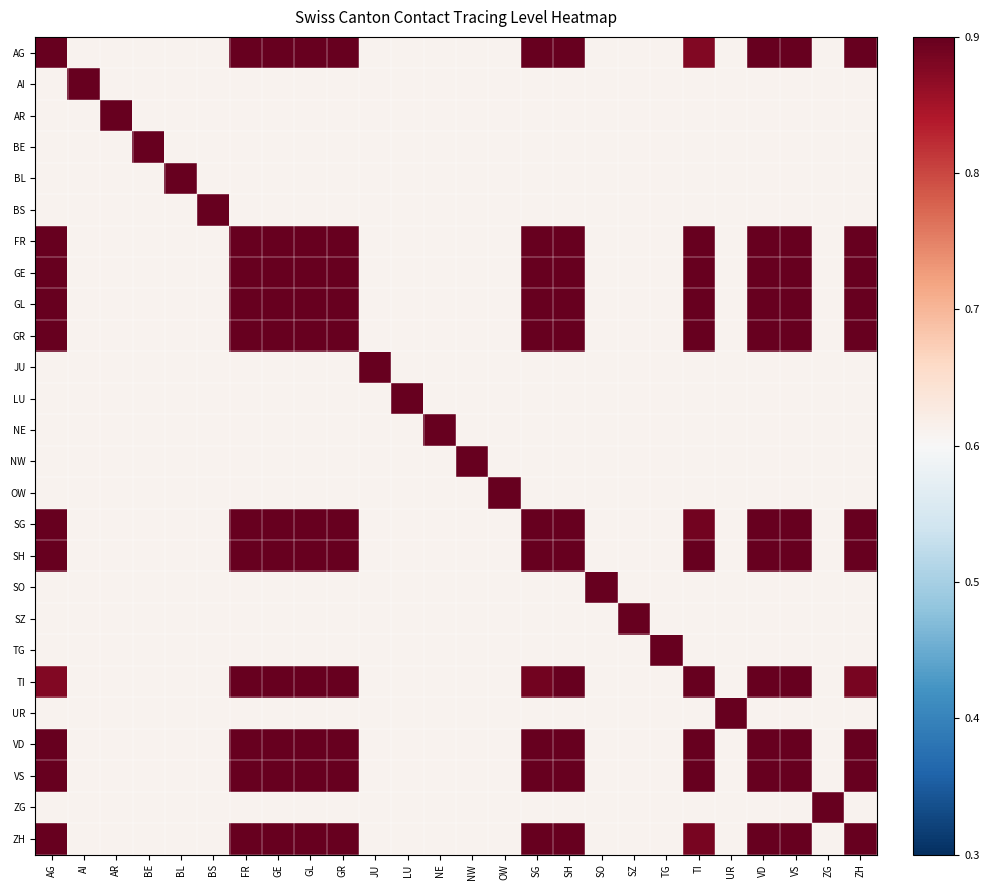

Reading left to right, extract all data points from this chart.

AG: AG=1.1	AI=0.6	AR=0.6	BE=0.6	BL=0.6	BS=0.6	FR=0.9	GE=0.9	GL=1.0	GR=0.9	JU=0.6	LU=0.6	NE=0.6	NW=0.6	OW=0.6	SG=1.0	SH=0.9	SO=0.6	SZ=0.6	TG=0.6	TI=0.9	UR=0.6	VD=0.9	VS=0.9	ZG=0.6	ZH=0.9
AI: AG=0.6	AI=1.1	AR=0.6	BE=0.6	BL=0.6	BS=0.6	FR=0.6	GE=0.6	GL=0.6	GR=0.6	JU=0.6	LU=0.6	NE=0.6	NW=0.6	OW=0.6	SG=0.6	SH=0.6	SO=0.6	SZ=0.6	TG=0.6	TI=0.6	UR=0.6	VD=0.6	VS=0.6	ZG=0.6	ZH=0.6
AR: AG=0.6	AI=0.6	AR=1.1	BE=0.6	BL=0.6	BS=0.6	FR=0.6	GE=0.6	GL=0.6	GR=0.6	JU=0.6	LU=0.6	NE=0.6	NW=0.6	OW=0.6	SG=0.6	SH=0.6	SO=0.6	SZ=0.6	TG=0.6	TI=0.6	UR=0.6	VD=0.6	VS=0.6	ZG=0.6	ZH=0.6
BE: AG=0.6	AI=0.6	AR=0.6	BE=1.1	BL=0.6	BS=0.6	FR=0.6	GE=0.6	GL=0.6	GR=0.6	JU=0.6	LU=0.6	NE=0.6	NW=0.6	OW=0.6	SG=0.6	SH=0.6	SO=0.6	SZ=0.6	TG=0.6	TI=0.6	UR=0.6	VD=0.6	VS=0.6	ZG=0.6	ZH=0.6
BL: AG=0.6	AI=0.6	AR=0.6	BE=0.6	BL=1.1	BS=0.6	FR=0.6	GE=0.6	GL=0.6	GR=0.6	JU=0.6	LU=0.6	NE=0.6	NW=0.6	OW=0.6	SG=0.6	SH=0.6	SO=0.6	SZ=0.6	TG=0.6	TI=0.6	UR=0.6	VD=0.6	VS=0.6	ZG=0.6	ZH=0.6
BS: AG=0.6	AI=0.6	AR=0.6	BE=0.6	BL=0.6	BS=1.1	FR=0.6	GE=0.6	GL=0.6	GR=0.6	JU=0.6	LU=0.6	NE=0.6	NW=0.6	OW=0.6	SG=0.6	SH=0.6	SO=0.6	SZ=0.6	TG=0.6	TI=0.6	UR=0.6	VD=0.6	VS=0.6	ZG=0.6	ZH=0.6
FR: AG=0.9	AI=0.6	AR=0.6	BE=0.6	BL=0.6	BS=0.6	FR=1.1	GE=1.0	GL=1.0	GR=1.0	JU=0.6	LU=0.6	NE=0.6	NW=0.6	OW=0.6	SG=0.9	SH=1.0	SO=0.6	SZ=0.6	TG=0.6	TI=0.9	UR=0.6	VD=1.0	VS=1.0	ZG=0.6	ZH=0.9
GE: AG=0.9	AI=0.6	AR=0.6	BE=0.6	BL=0.6	BS=0.6	FR=1.0	GE=1.1	GL=1.0	GR=1.0	JU=0.6	LU=0.6	NE=0.6	NW=0.6	OW=0.6	SG=0.9	SH=1.0	SO=0.6	SZ=0.6	TG=0.6	TI=0.9	UR=0.6	VD=1.0	VS=1.0	ZG=0.6	ZH=0.9
GL: AG=1.0	AI=0.6	AR=0.6	BE=0.6	BL=0.6	BS=0.6	FR=1.0	GE=1.0	GL=1.1	GR=1.0	JU=0.6	LU=0.6	NE=0.6	NW=0.6	OW=0.6	SG=1.0	SH=1.0	SO=0.6	SZ=0.6	TG=0.6	TI=0.9	UR=0.6	VD=1.0	VS=1.0	ZG=0.6	ZH=0.9
GR: AG=0.9	AI=0.6	AR=0.6	BE=0.6	BL=0.6	BS=0.6	FR=1.0	GE=1.0	GL=1.0	GR=1.1	JU=0.6	LU=0.6	NE=0.6	NW=0.6	OW=0.6	SG=0.9	SH=1.0	SO=0.6	SZ=0.6	TG=0.6	TI=0.9	UR=0.6	VD=1.0	VS=1.0	ZG=0.6	ZH=0.9
JU: AG=0.6	AI=0.6	AR=0.6	BE=0.6	BL=0.6	BS=0.6	FR=0.6	GE=0.6	GL=0.6	GR=0.6	JU=1.1	LU=0.6	NE=0.6	NW=0.6	OW=0.6	SG=0.6	SH=0.6	SO=0.6	SZ=0.6	TG=0.6	TI=0.6	UR=0.6	VD=0.6	VS=0.6	ZG=0.6	ZH=0.6
LU: AG=0.6	AI=0.6	AR=0.6	BE=0.6	BL=0.6	BS=0.6	FR=0.6	GE=0.6	GL=0.6	GR=0.6	JU=0.6	LU=1.1	NE=0.6	NW=0.6	OW=0.6	SG=0.6	SH=0.6	SO=0.6	SZ=0.6	TG=0.6	TI=0.6	UR=0.6	VD=0.6	VS=0.6	ZG=0.6	ZH=0.6
NE: AG=0.6	AI=0.6	AR=0.6	BE=0.6	BL=0.6	BS=0.6	FR=0.6	GE=0.6	GL=0.6	GR=0.6	JU=0.6	LU=0.6	NE=1.1	NW=0.6	OW=0.6	SG=0.6	SH=0.6	SO=0.6	SZ=0.6	TG=0.6	TI=0.6	UR=0.6	VD=0.6	VS=0.6	ZG=0.6	ZH=0.6
NW: AG=0.6	AI=0.6	AR=0.6	BE=0.6	BL=0.6	BS=0.6	FR=0.6	GE=0.6	GL=0.6	GR=0.6	JU=0.6	LU=0.6	NE=0.6	NW=1.1	OW=0.6	SG=0.6	SH=0.6	SO=0.6	SZ=0.6	TG=0.6	TI=0.6	UR=0.6	VD=0.6	VS=0.6	ZG=0.6	ZH=0.6
OW: AG=0.6	AI=0.6	AR=0.6	BE=0.6	BL=0.6	BS=0.6	FR=0.6	GE=0.6	GL=0.6	GR=0.6	JU=0.6	LU=0.6	NE=0.6	NW=0.6	OW=1.1	SG=0.6	SH=0.6	SO=0.6	SZ=0.6	TG=0.6	TI=0.6	UR=0.6	VD=0.6	VS=0.6	ZG=0.6	ZH=0.6
SG: AG=1.0	AI=0.6	AR=0.6	BE=0.6	BL=0.6	BS=0.6	FR=0.9	GE=0.9	GL=1.0	GR=0.9	JU=0.6	LU=0.6	NE=0.6	NW=0.6	OW=0.6	SG=1.1	SH=0.9	SO=0.6	SZ=0.6	TG=0.6	TI=0.9	UR=0.6	VD=0.9	VS=0.9	ZG=0.6	ZH=0.9
SH: AG=0.9	AI=0.6	AR=0.6	BE=0.6	BL=0.6	BS=0.6	FR=1.0	GE=1.0	GL=1.0	GR=1.0	JU=0.6	LU=0.6	NE=0.6	NW=0.6	OW=0.6	SG=0.9	SH=1.1	SO=0.6	SZ=0.6	TG=0.6	TI=0.9	UR=0.6	VD=1.0	VS=1.0	ZG=0.6	ZH=0.9
SO: AG=0.6	AI=0.6	AR=0.6	BE=0.6	BL=0.6	BS=0.6	FR=0.6	GE=0.6	GL=0.6	GR=0.6	JU=0.6	LU=0.6	NE=0.6	NW=0.6	OW=0.6	SG=0.6	SH=0.6	SO=1.1	SZ=0.6	TG=0.6	TI=0.6	UR=0.6	VD=0.6	VS=0.6	ZG=0.6	ZH=0.6
SZ: AG=0.6	AI=0.6	AR=0.6	BE=0.6	BL=0.6	BS=0.6	FR=0.6	GE=0.6	GL=0.6	GR=0.6	JU=0.6	LU=0.6	NE=0.6	NW=0.6	OW=0.6	SG=0.6	SH=0.6	SO=0.6	SZ=1.1	TG=0.6	TI=0.6	UR=0.6	VD=0.6	VS=0.6	ZG=0.6	ZH=0.6
TG: AG=0.6	AI=0.6	AR=0.6	BE=0.6	BL=0.6	BS=0.6	FR=0.6	GE=0.6	GL=0.6	GR=0.6	JU=0.6	LU=0.6	NE=0.6	NW=0.6	OW=0.6	SG=0.6	SH=0.6	SO=0.6	SZ=0.6	TG=1.1	TI=0.6	UR=0.6	VD=0.6	VS=0.6	ZG=0.6	ZH=0.6
TI: AG=0.9	AI=0.6	AR=0.6	BE=0.6	BL=0.6	BS=0.6	FR=0.9	GE=0.9	GL=0.9	GR=0.9	JU=0.6	LU=0.6	NE=0.6	NW=0.6	OW=0.6	SG=0.9	SH=0.9	SO=0.6	SZ=0.6	TG=0.6	TI=1.1	UR=0.6	VD=1.0	VS=0.9	ZG=0.6	ZH=0.9
UR: AG=0.6	AI=0.6	AR=0.6	BE=0.6	BL=0.6	BS=0.6	FR=0.6	GE=0.6	GL=0.6	GR=0.6	JU=0.6	LU=0.6	NE=0.6	NW=0.6	OW=0.6	SG=0.6	SH=0.6	SO=0.6	SZ=0.6	TG=0.6	TI=0.6	UR=1.1	VD=0.6	VS=0.6	ZG=0.6	ZH=0.6
VD: AG=0.9	AI=0.6	AR=0.6	BE=0.6	BL=0.6	BS=0.6	FR=1.0	GE=1.0	GL=1.0	GR=1.0	JU=0.6	LU=0.6	NE=0.6	NW=0.6	OW=0.6	SG=0.9	SH=1.0	SO=0.6	SZ=0.6	TG=0.6	TI=1.0	UR=0.6	VD=1.1	VS=1.0	ZG=0.6	ZH=0.9
VS: AG=0.9	AI=0.6	AR=0.6	BE=0.6	BL=0.6	BS=0.6	FR=1.0	GE=1.0	GL=1.0	GR=1.0	JU=0.6	LU=0.6	NE=0.6	NW=0.6	OW=0.6	SG=0.9	SH=1.0	SO=0.6	SZ=0.6	TG=0.6	TI=0.9	UR=0.6	VD=1.0	VS=1.1	ZG=0.6	ZH=0.9
ZG: AG=0.6	AI=0.6	AR=0.6	BE=0.6	BL=0.6	BS=0.6	FR=0.6	GE=0.6	GL=0.6	GR=0.6	JU=0.6	LU=0.6	NE=0.6	NW=0.6	OW=0.6	SG=0.6	SH=0.6	SO=0.6	SZ=0.6	TG=0.6	TI=0.6	UR=0.6	VD=0.6	VS=0.6	ZG=1.1	ZH=0.6
ZH: AG=0.9	AI=0.6	AR=0.6	BE=0.6	BL=0.6	BS=0.6	FR=0.9	GE=0.9	GL=0.9	GR=0.9	JU=0.6	LU=0.6	NE=0.6	NW=0.6	OW=0.6	SG=0.9	SH=0.9	SO=0.6	SZ=0.6	TG=0.6	TI=0.9	UR=0.6	VD=0.9	VS=0.9	ZG=0.6	ZH=1.1